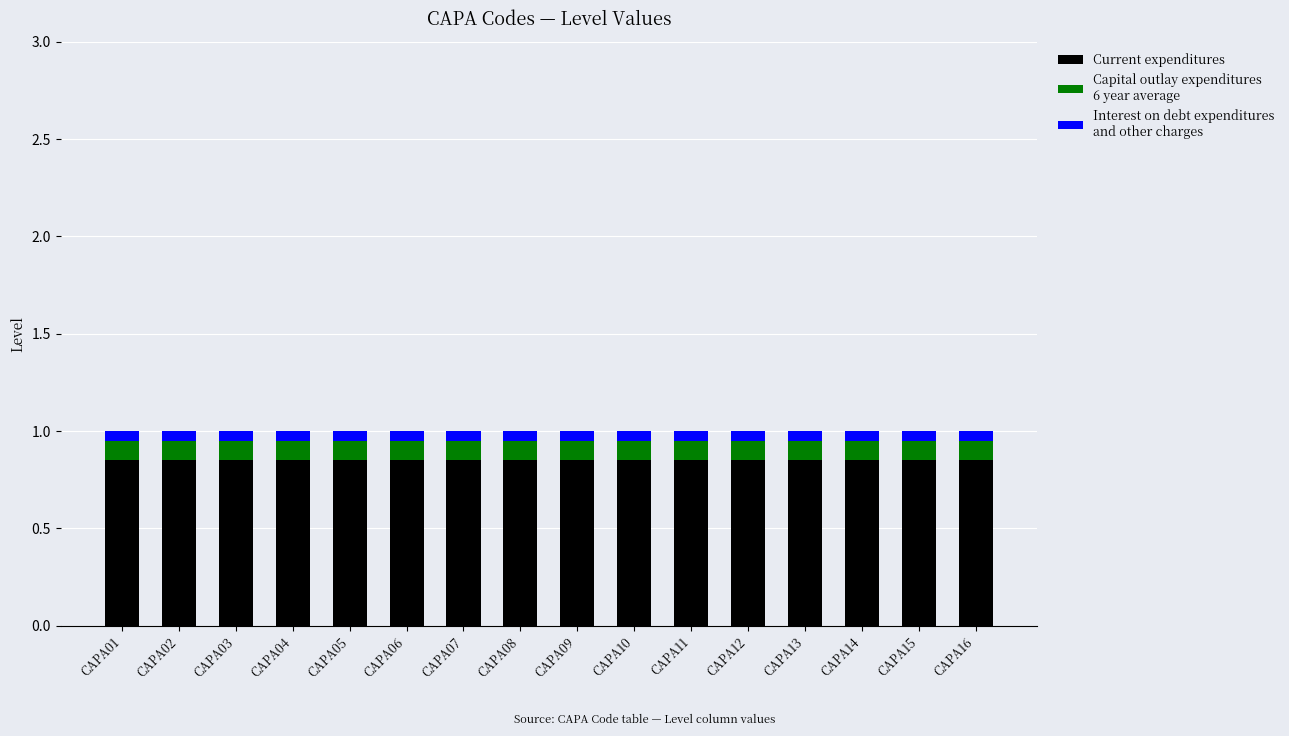

How many distinct data groups are displayed?

3